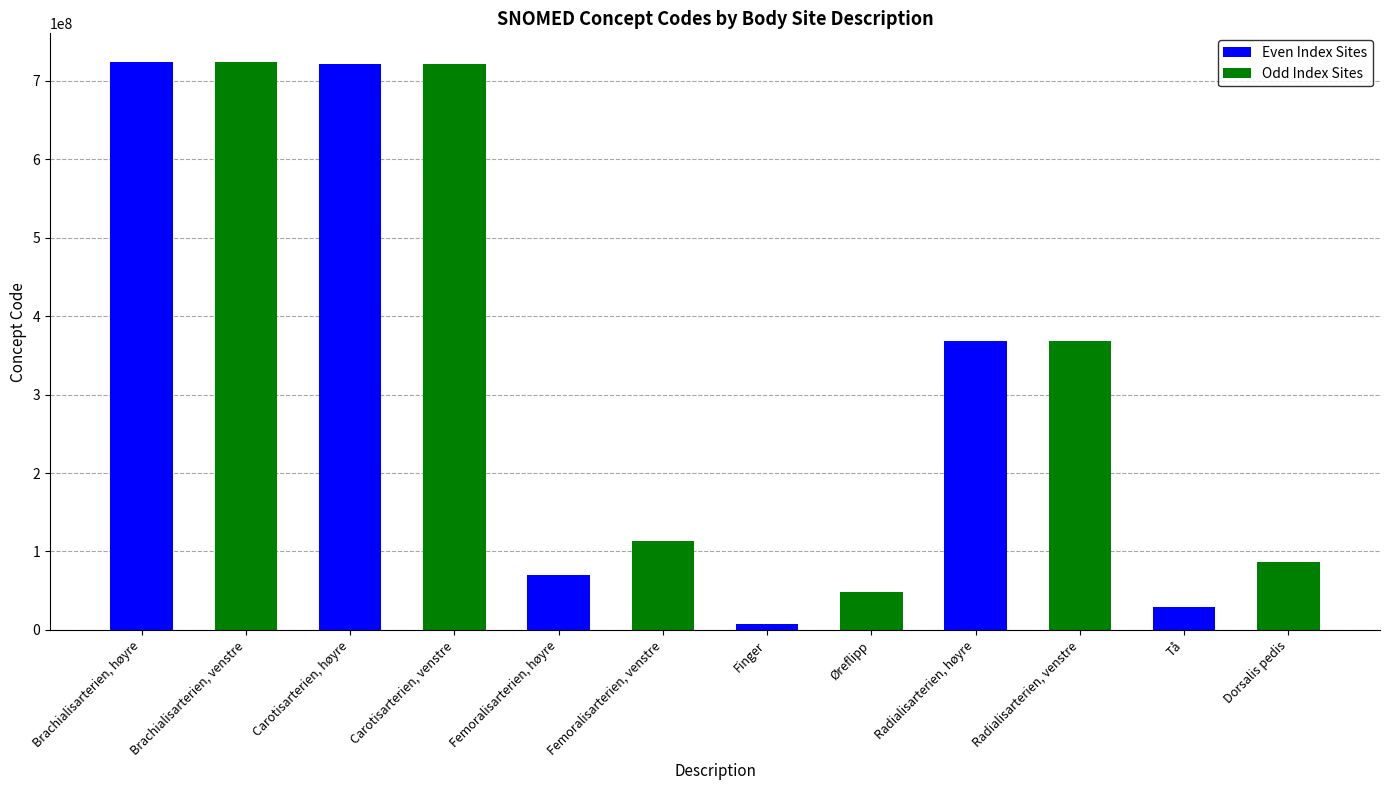

Which label corresponds to the largest value in the chart?

Brachialisarterien, høyre